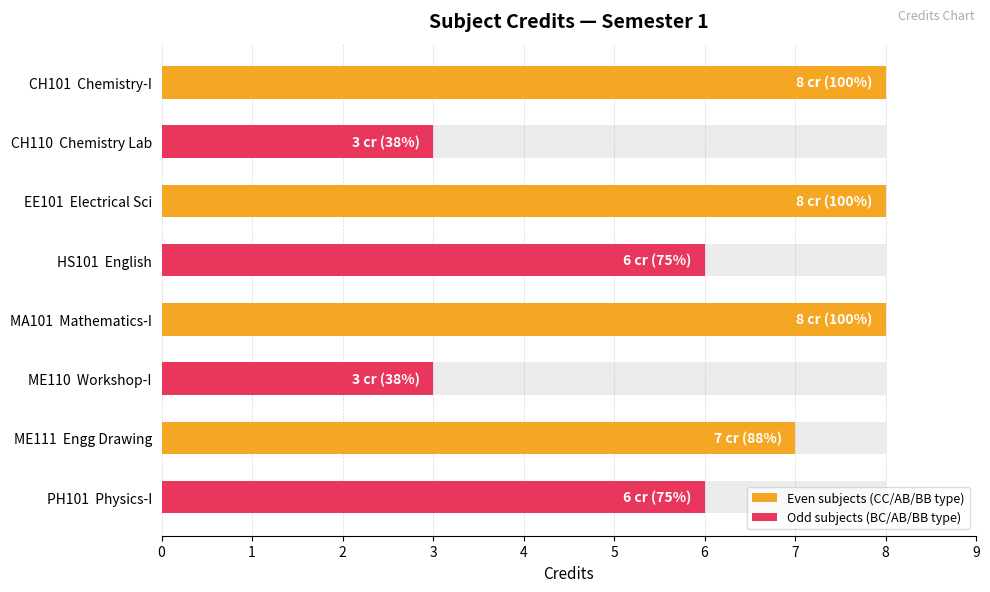

Is it true that the value at 7 is 6?

True